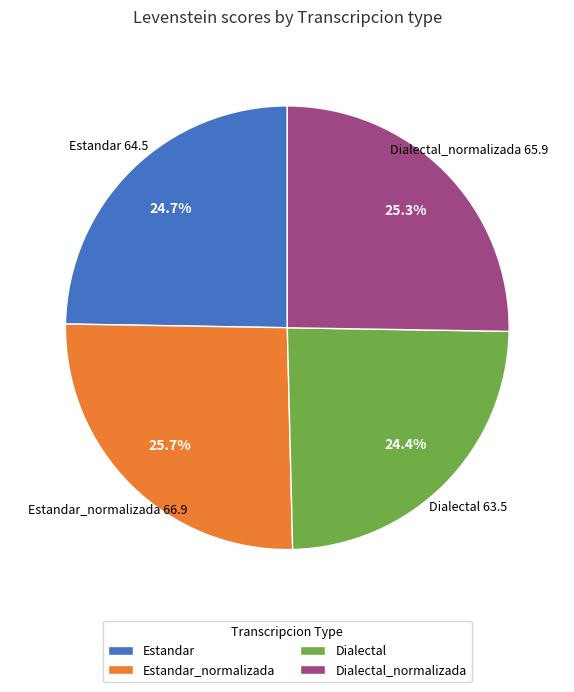

To the nearest percent, what portion does Dialectal_normalizada represent?

25%